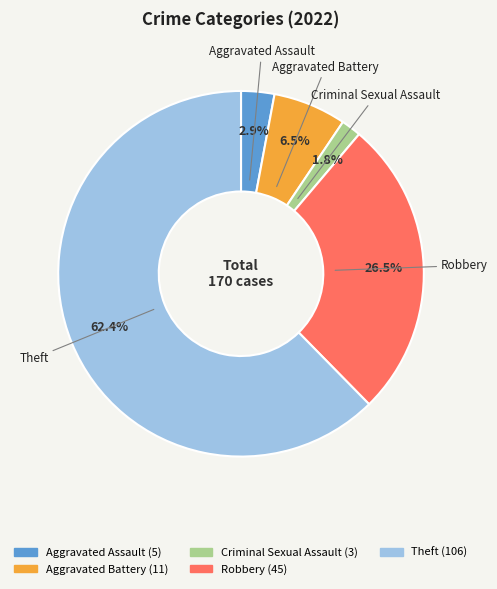

Count the number of slices in the pie.

5